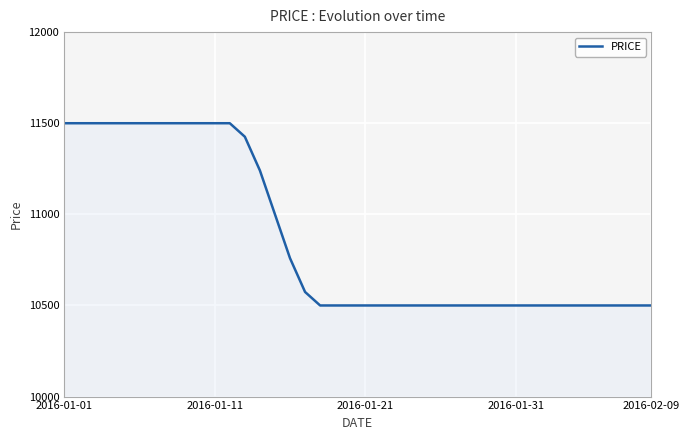

What is the minimum value shown in the chart?

10500.0